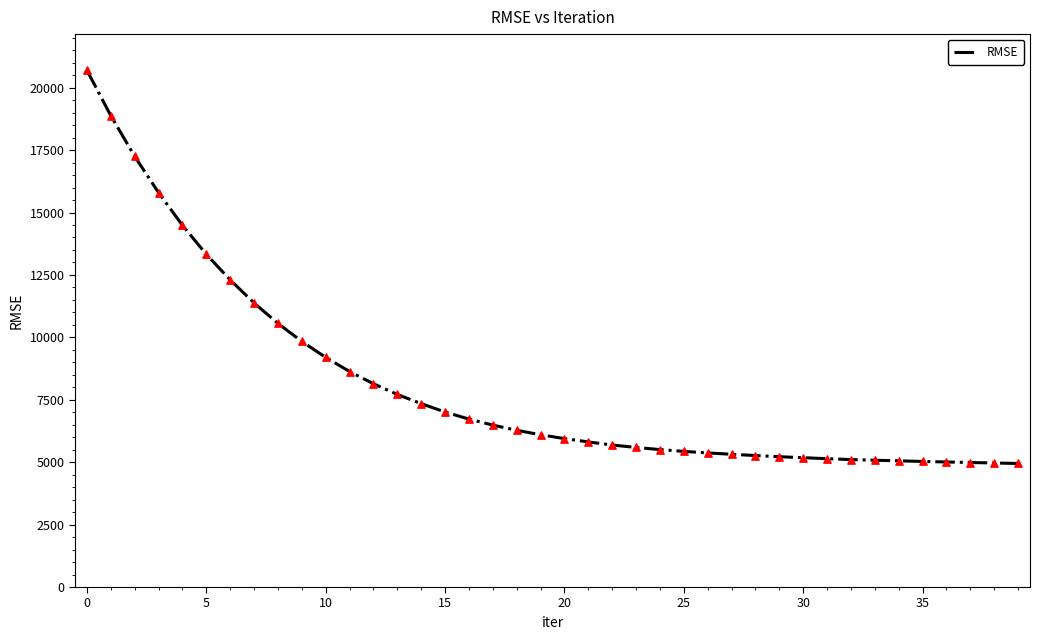

What is the difference between the maximum and minimum values?

15749.1